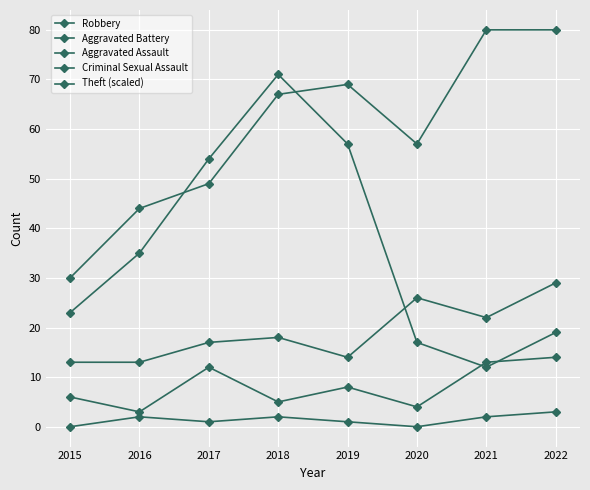

Is this an area chart (filled region under the line)?

No